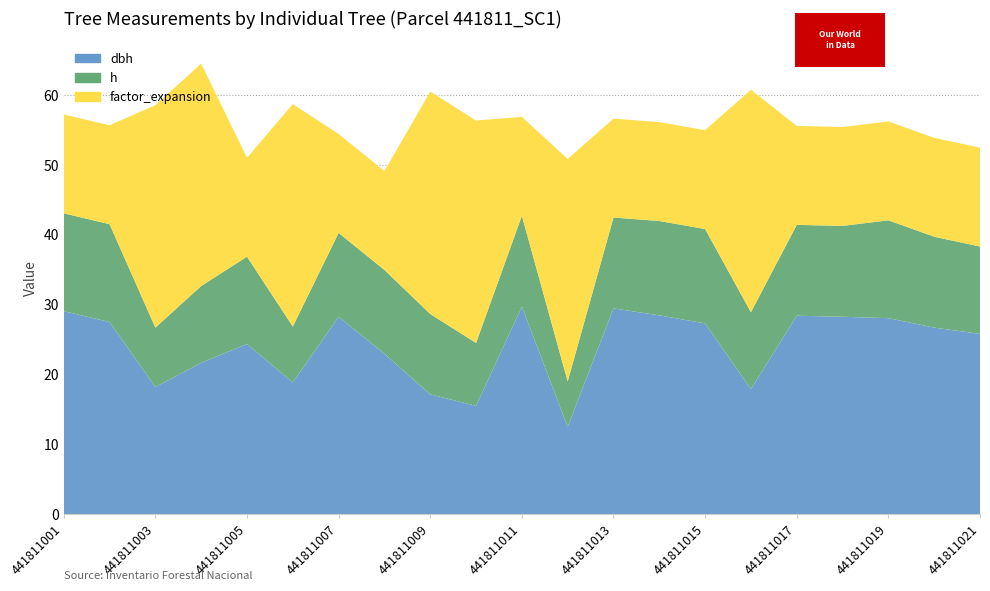

Reading left to right, transcribe all the data shown in this chart.

dbh: 29.1	27.5	18.2	21.6	24.4	18.9	28.2	22.9	17.1	15.5	29.7	12.5	29.4	28.4	27.3	17.9	28.4	28.2	28.1	26.7	25.8
h: 14.0	14.0	8.5	11.0	12.5	8.0	12.0	12.0	11.5	9.0	13.0	6.5	13.0	13.5	13.5	11.0	13.0	13.0	14.0	13.0	12.5
factor_expansion: 14.2	14.2	31.8	31.8	14.2	31.8	14.2	14.2	31.8	31.8	14.2	31.8	14.2	14.2	14.2	31.8	14.2	14.2	14.2	14.2	14.2